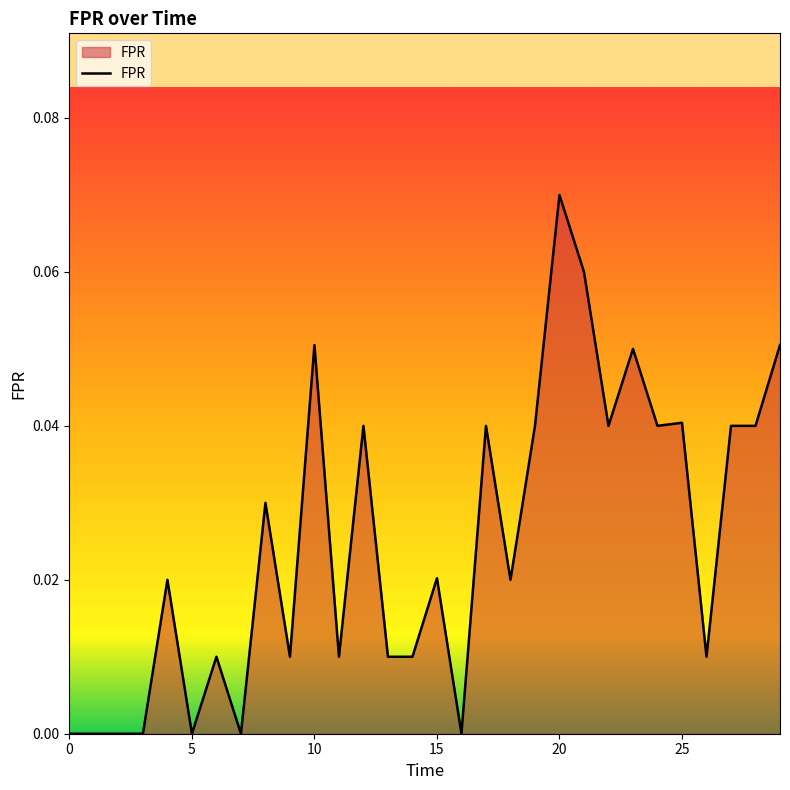

Which label corresponds to the largest value in the chart?

20